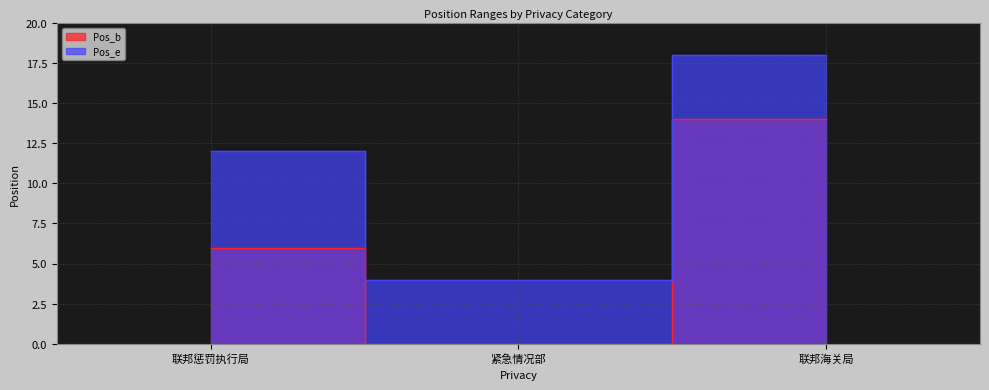

Reading left to right, what are all the values shown in this chart?

Pos_b: 联邦惩罚执行局=6	紧急情况部=0	联邦海关局=14
Pos_e: 联邦惩罚执行局=12	紧急情况部=4	联邦海关局=18